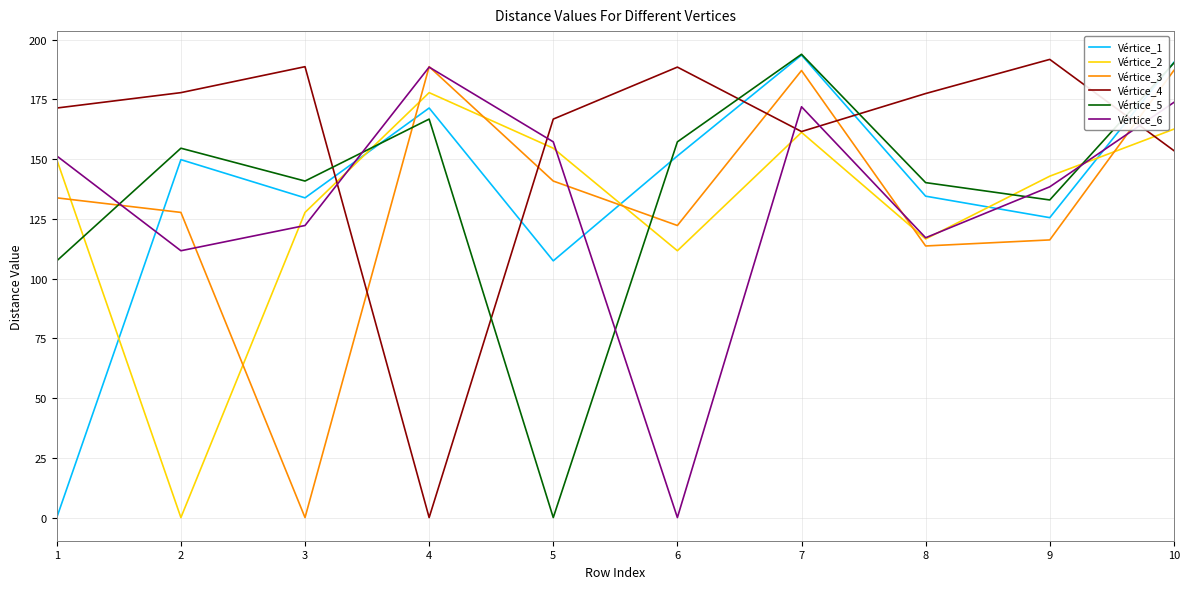

What is the spread (max minus min) of values at 4?

188.7